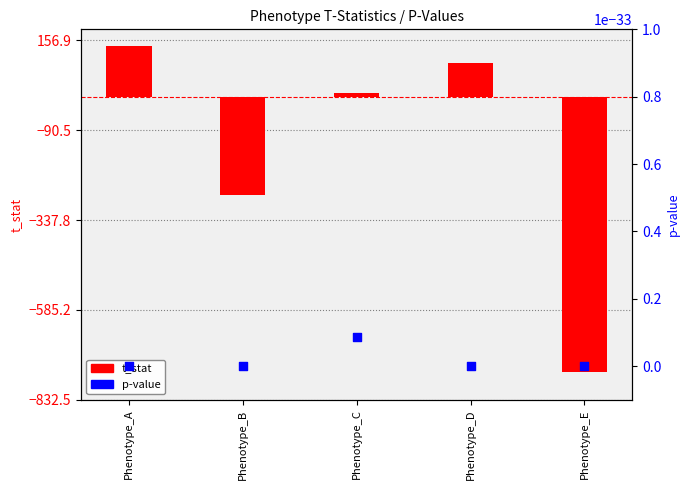

Which series reaches the maximum Y coordinate?

t_stat